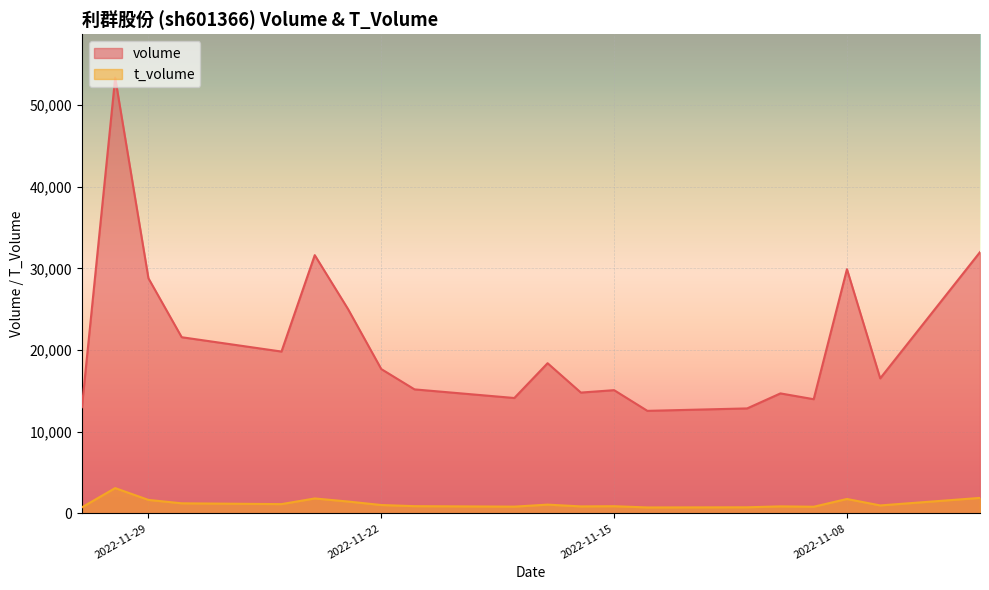

True or false: volume and t_volume cross at least once.

False